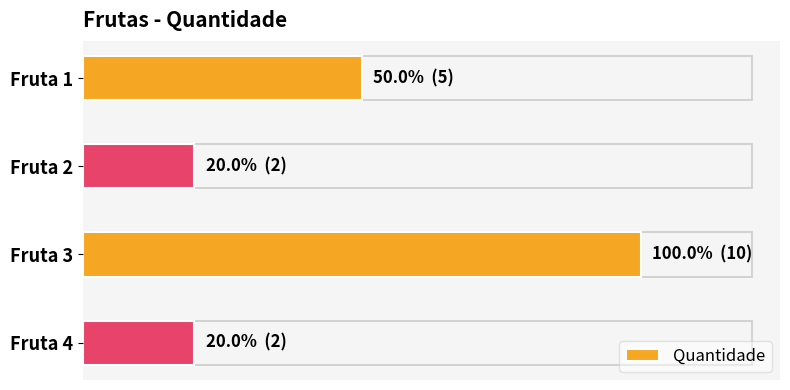

Are the bars horizontal?

Yes